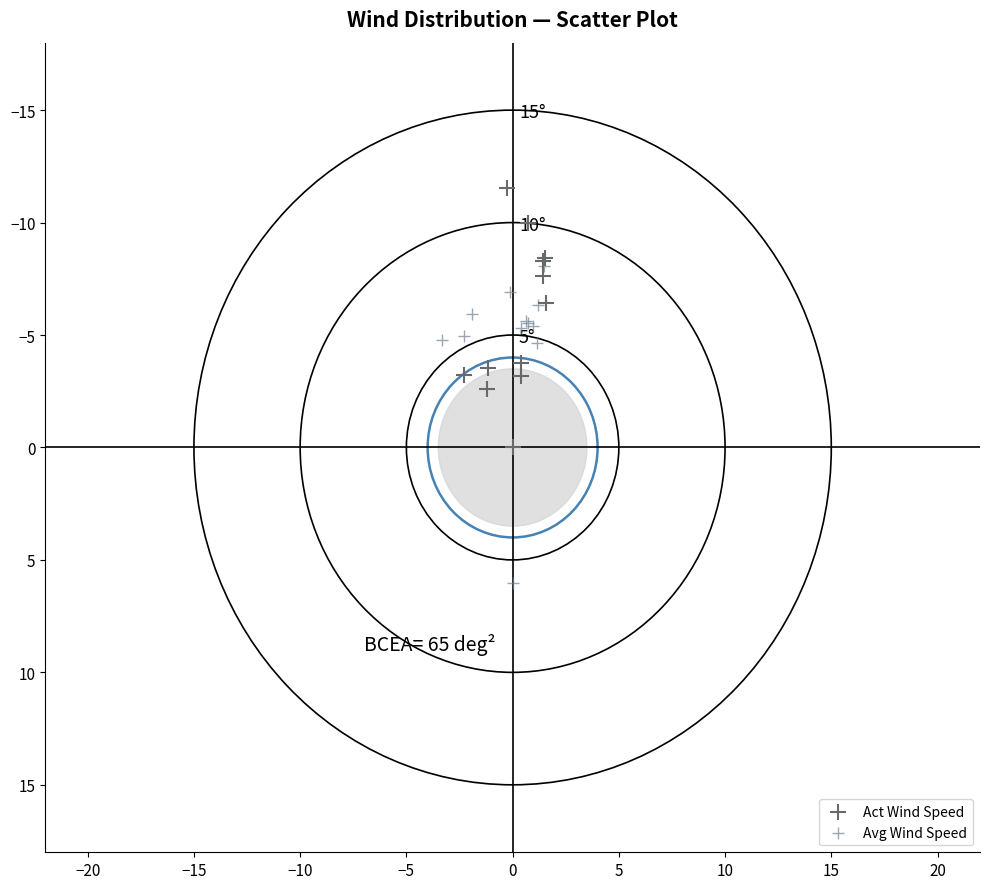

Which series reaches the maximum Y coordinate?

Avg Wind Speed